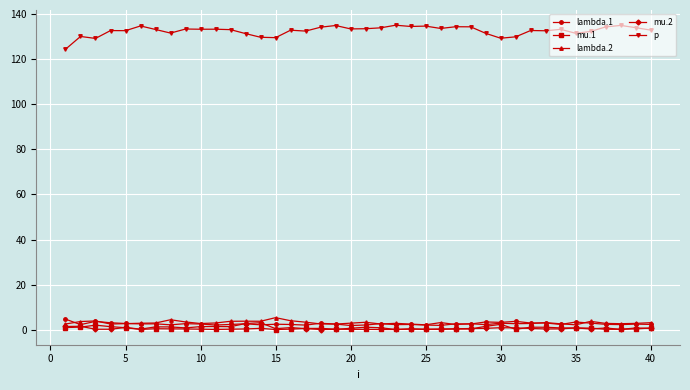

Which series has the largest total across all categories?

p